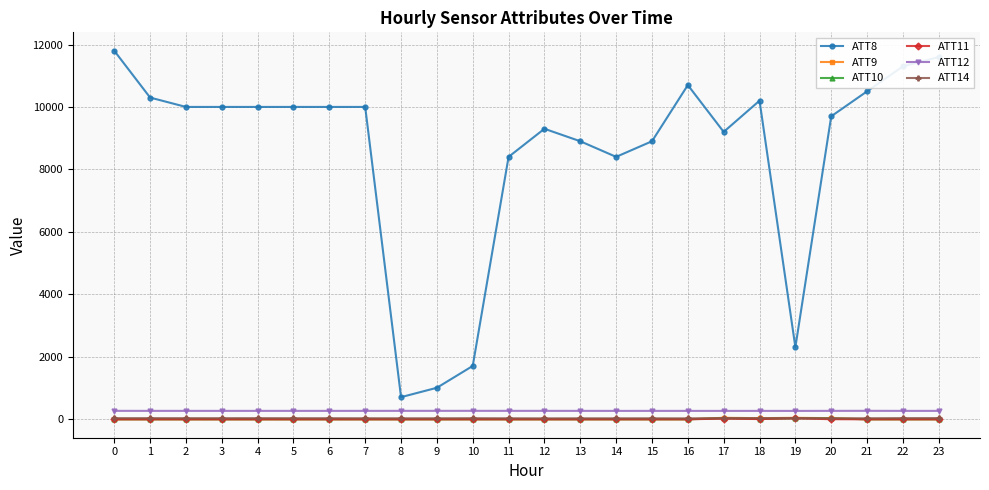

Which series has the largest range (max minus min)?

ATT8